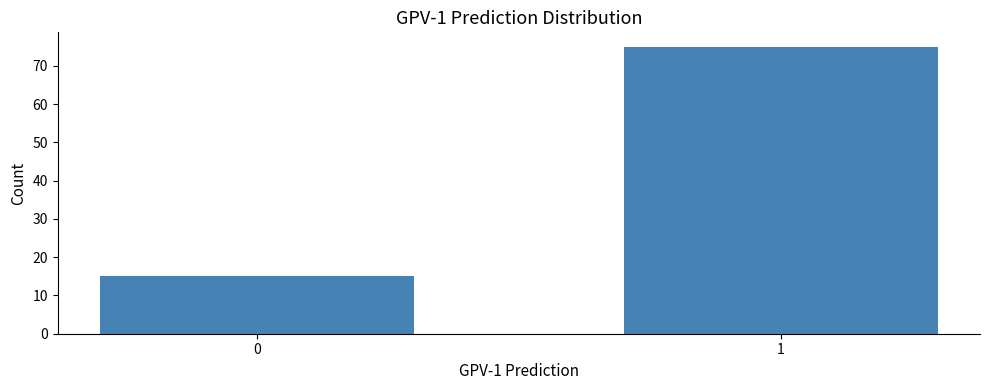

Reading left to right, extract all data points from this chart.

0=15	1=75